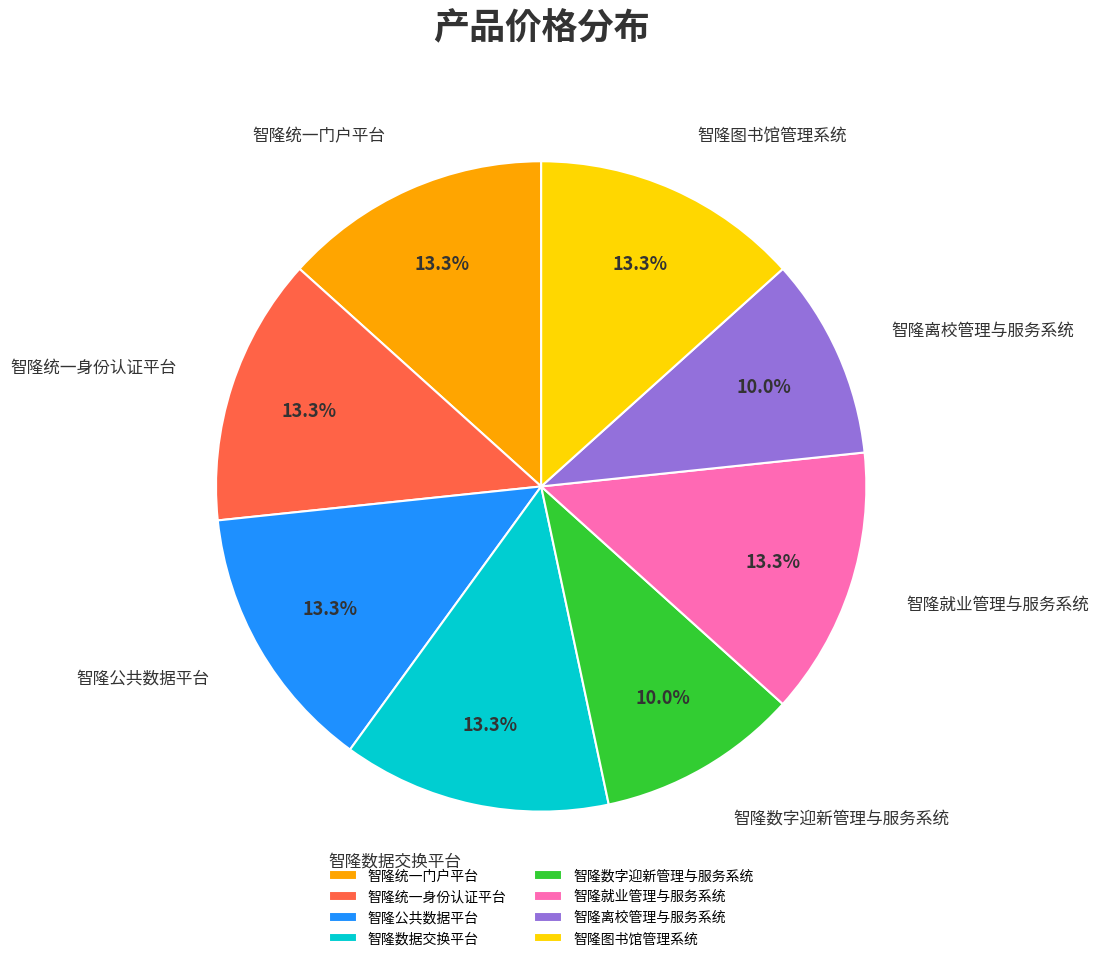

To the nearest percent, what percentage of the pie is 智隆数据交换平台?

13%